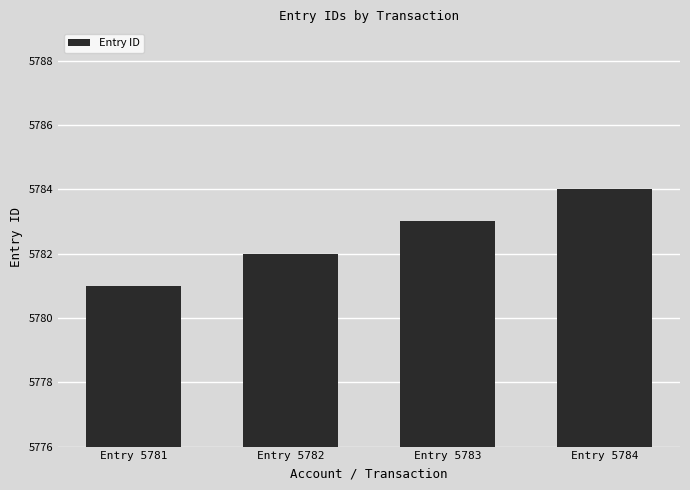

Is it true that the value at Entry 5782 is 5782?

True